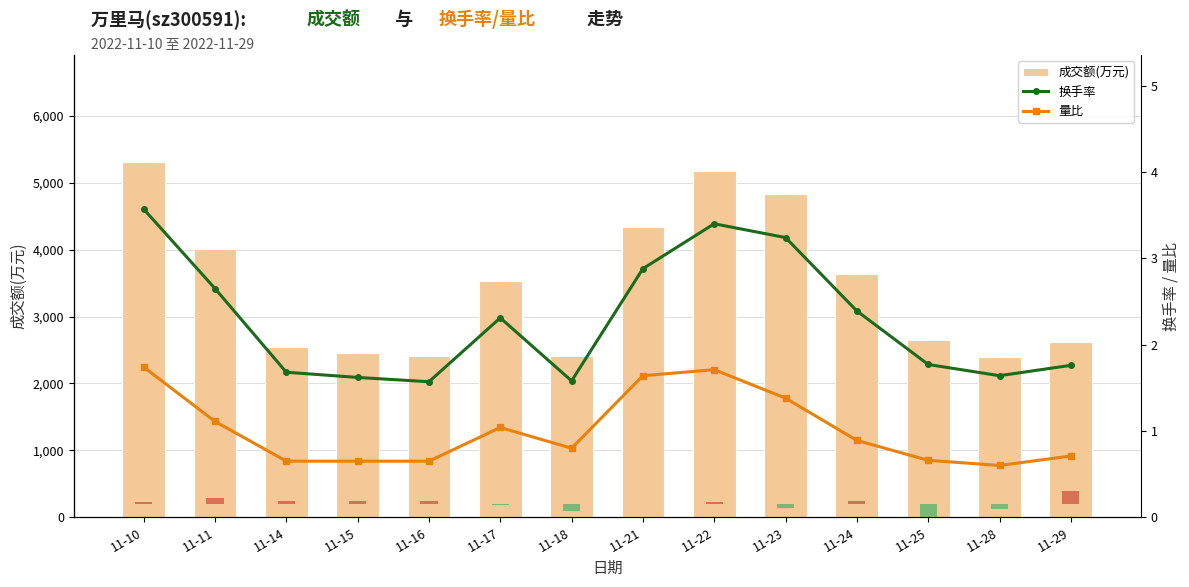

What is the sum of all 量比 values?

14.2